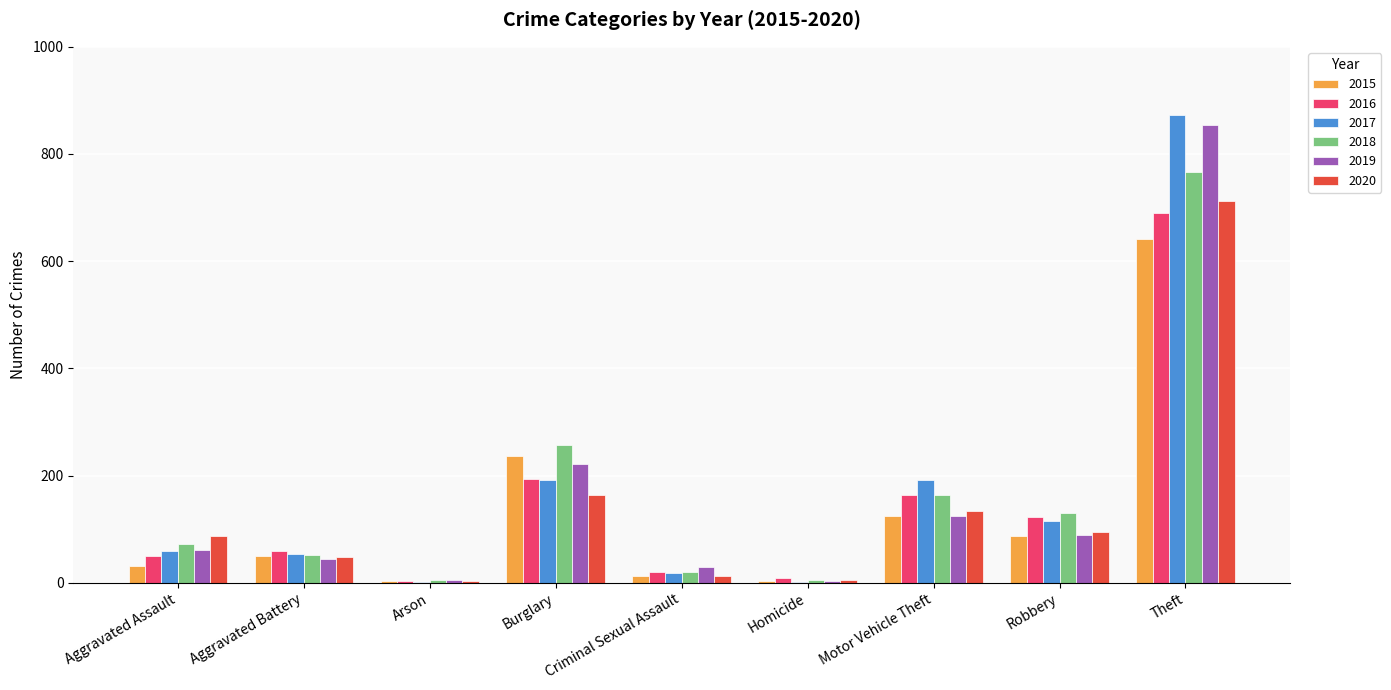

At which label is 2015 closest to 322?

Burglary